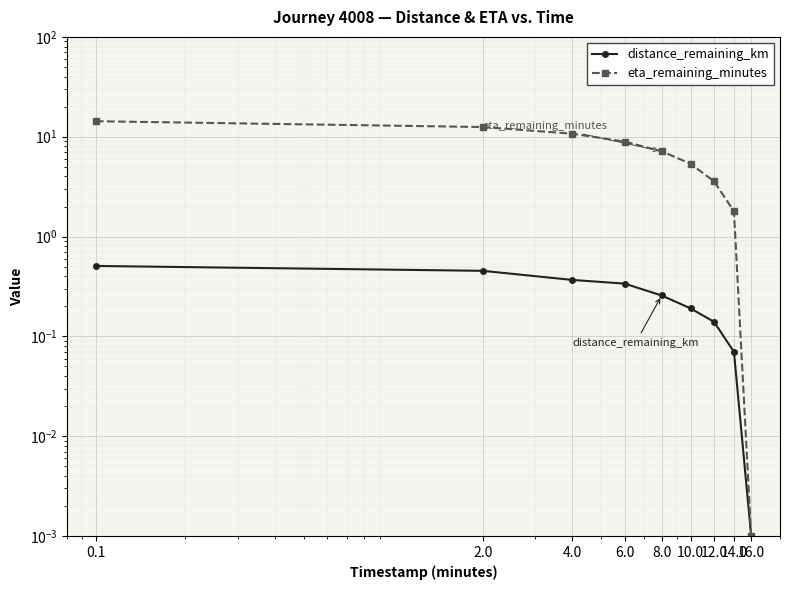

What is the total value across all series at 12.0?

3.7